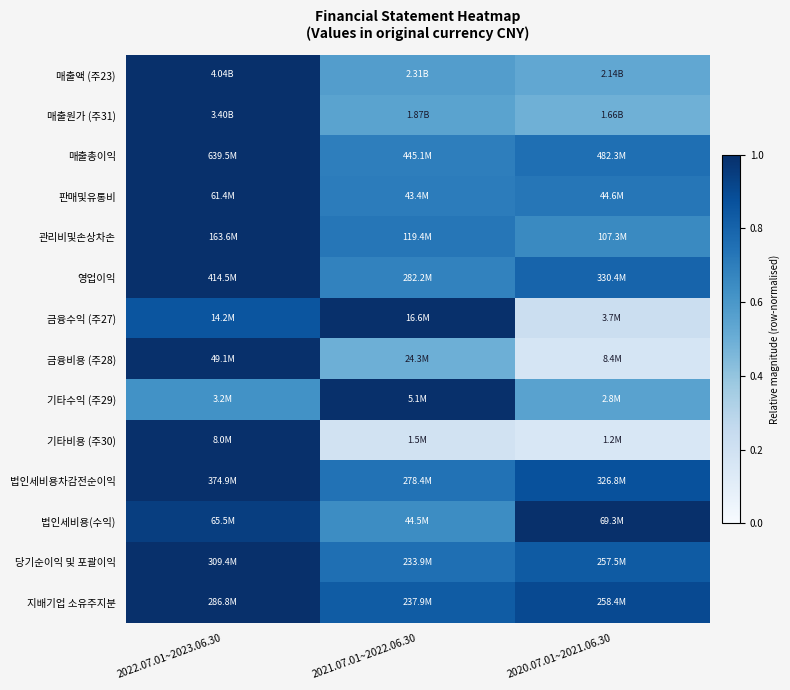

Reading left to right, list all the values displayed in this chart.

매출액 (주23): 2022.07.01~2023.06.30=1.0	2021.07.01~2022.06.30=0.6	2020.07.01~2021.06.30=0.5
매출원가 (주31): 2022.07.01~2023.06.30=1.0	2021.07.01~2022.06.30=0.5	2020.07.01~2021.06.30=0.5
매출총이익: 2022.07.01~2023.06.30=1.0	2021.07.01~2022.06.30=0.7	2020.07.01~2021.06.30=0.8
판매및유통비: 2022.07.01~2023.06.30=1.0	2021.07.01~2022.06.30=0.7	2020.07.01~2021.06.30=0.7
관리비및손상차손: 2022.07.01~2023.06.30=1.0	2021.07.01~2022.06.30=0.7	2020.07.01~2021.06.30=0.7
영업이익: 2022.07.01~2023.06.30=1.0	2021.07.01~2022.06.30=0.7	2020.07.01~2021.06.30=0.8
금융수익 (주27): 2022.07.01~2023.06.30=0.9	2021.07.01~2022.06.30=1.0	2020.07.01~2021.06.30=0.2
금융비용 (주28): 2022.07.01~2023.06.30=1.0	2021.07.01~2022.06.30=0.5	2020.07.01~2021.06.30=0.2
기타수익 (주29): 2022.07.01~2023.06.30=0.6	2021.07.01~2022.06.30=1.0	2020.07.01~2021.06.30=0.6
기타비용 (주30): 2022.07.01~2023.06.30=1.0	2021.07.01~2022.06.30=0.2	2020.07.01~2021.06.30=0.2
법인세비용차감전순이익: 2022.07.01~2023.06.30=1.0	2021.07.01~2022.06.30=0.7	2020.07.01~2021.06.30=0.9
법인세비용(수익): 2022.07.01~2023.06.30=0.9	2021.07.01~2022.06.30=0.6	2020.07.01~2021.06.30=1.0
당기순이익 및 포괄이익: 2022.07.01~2023.06.30=1.0	2021.07.01~2022.06.30=0.8	2020.07.01~2021.06.30=0.8
지배기업 소유주지분: 2022.07.01~2023.06.30=1.0	2021.07.01~2022.06.30=0.8	2020.07.01~2021.06.30=0.9